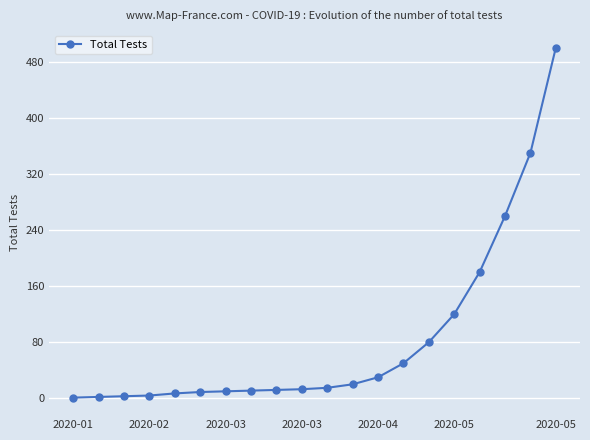

What is the average value?

84